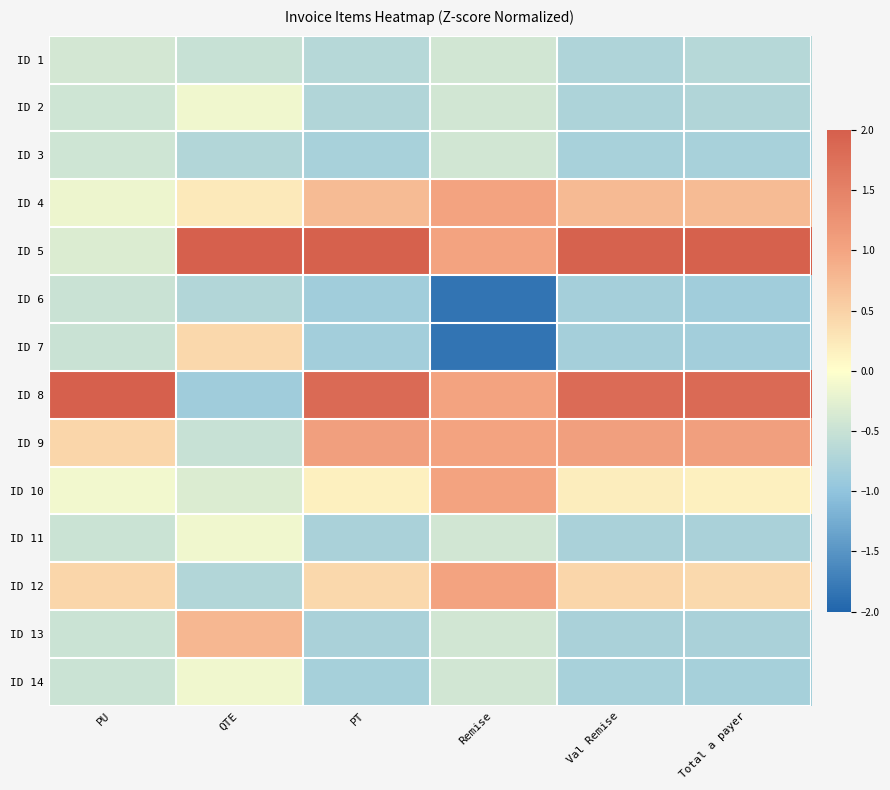

At which category is the sum across all series the highest?

PT